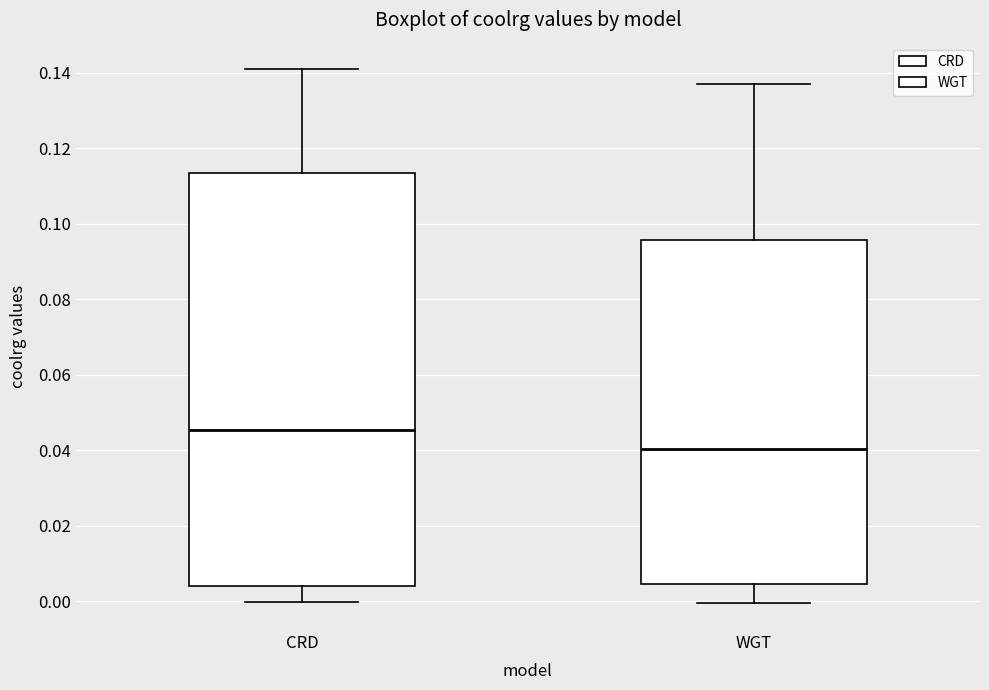

Where does the upper whisker of the box for CRD end on the y-axis? The values are not printed on the chart, so give them approximately, as read against the axis.

0.140